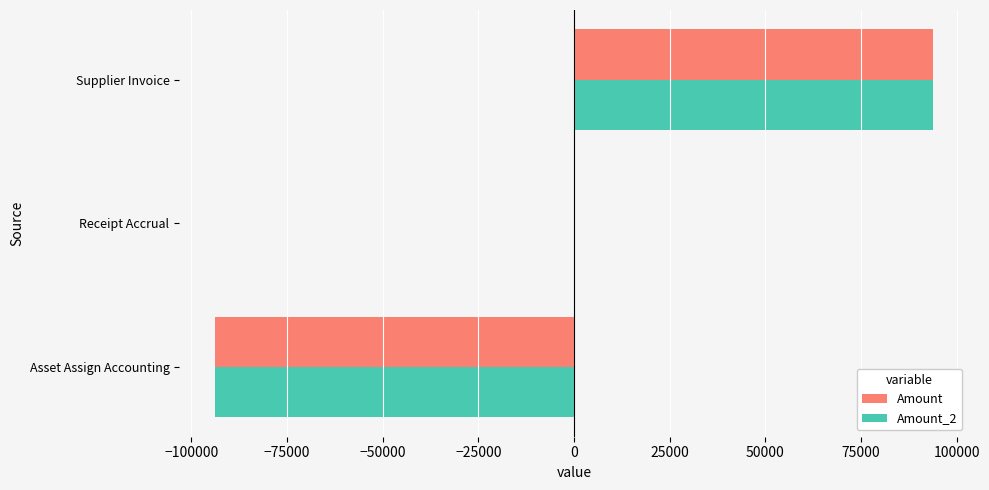

What are all the series names shown in the legend?

Amount, Amount_2